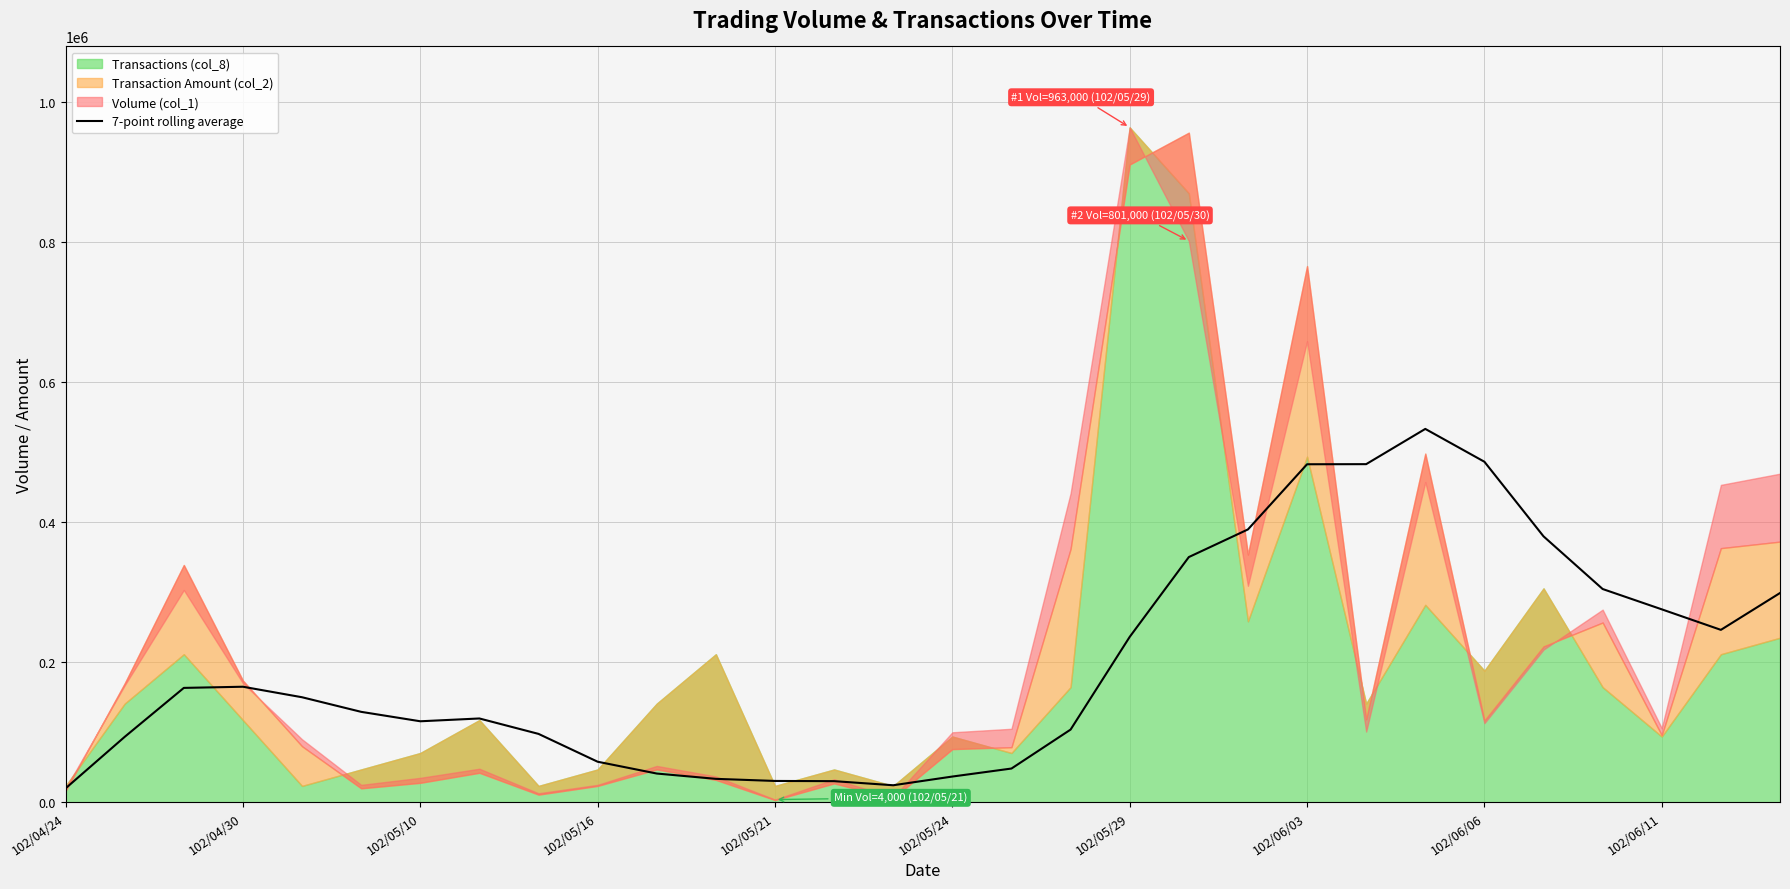

The value of 7-point rolling average at 102/06/03 is 116660.2. True or false?

False